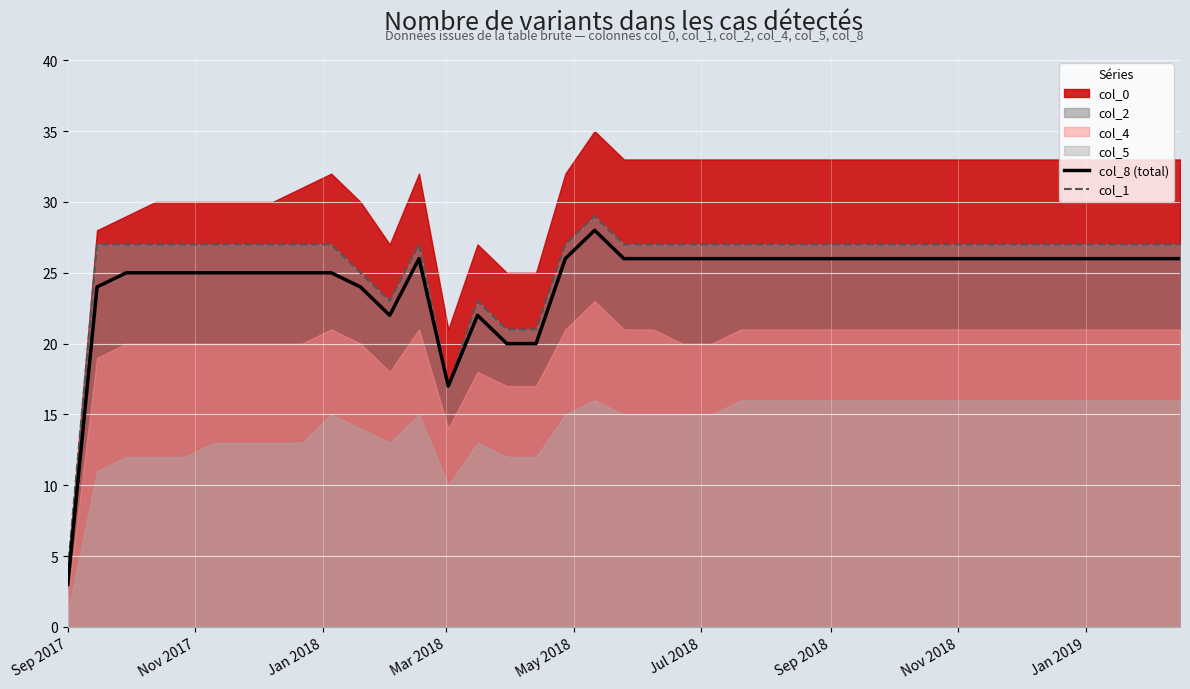

Is it true that col_1 equals 27 at Jul 2018?

True